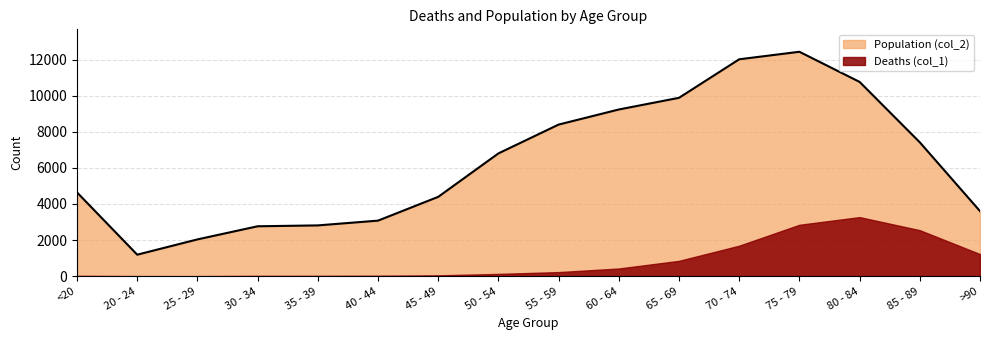

What is the difference between the maximum and minimum values?

11243